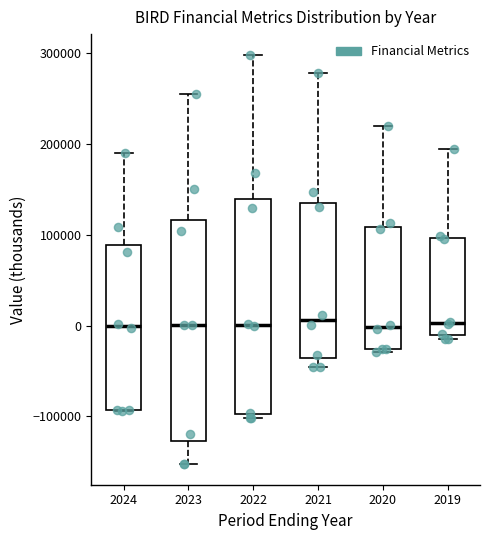

Where does the lower whisker of the box at x = 2023 end on the y-axis? The values are not printed on the chart, so give them approximately, as read against the axis.

-150000